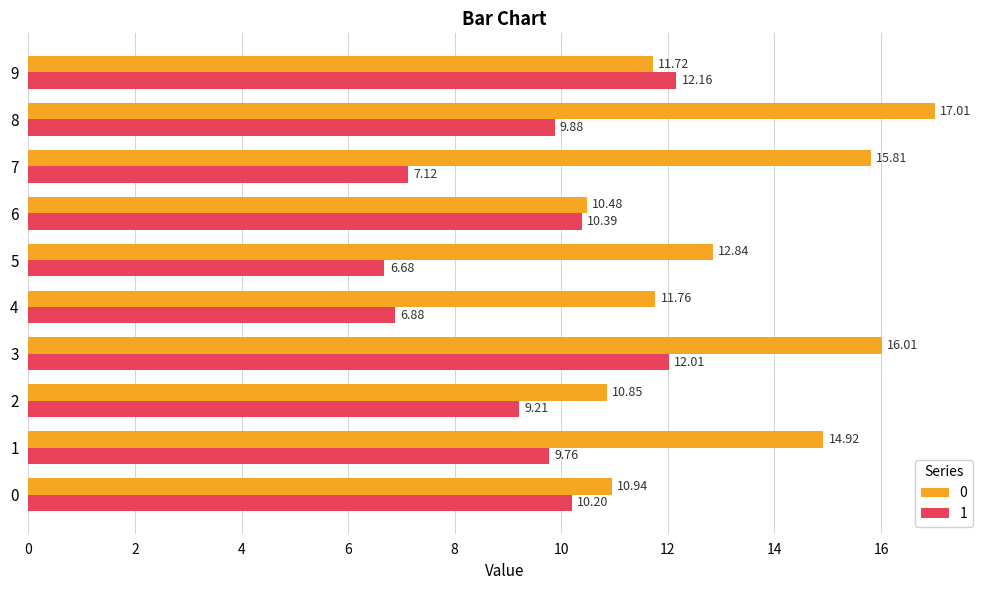

At how many categories does at least one series exceed 13?

4